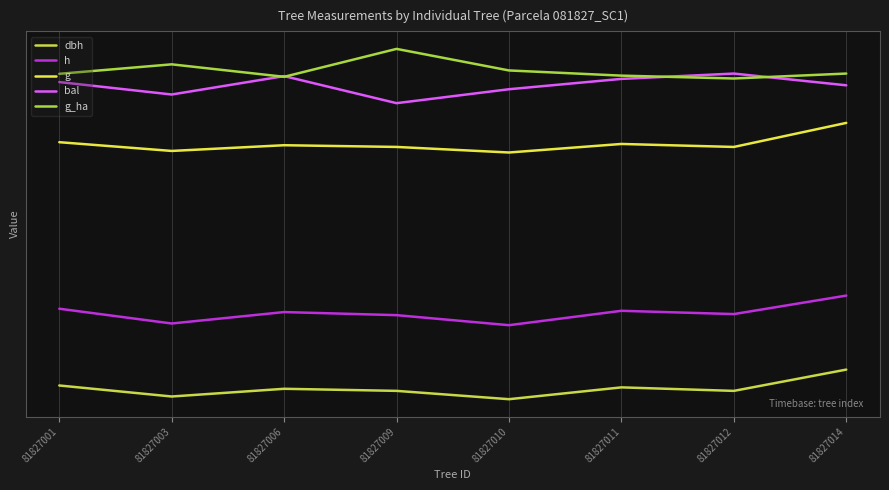

What are all the series names shown in the legend?

dbh, h, g, bal, g_ha